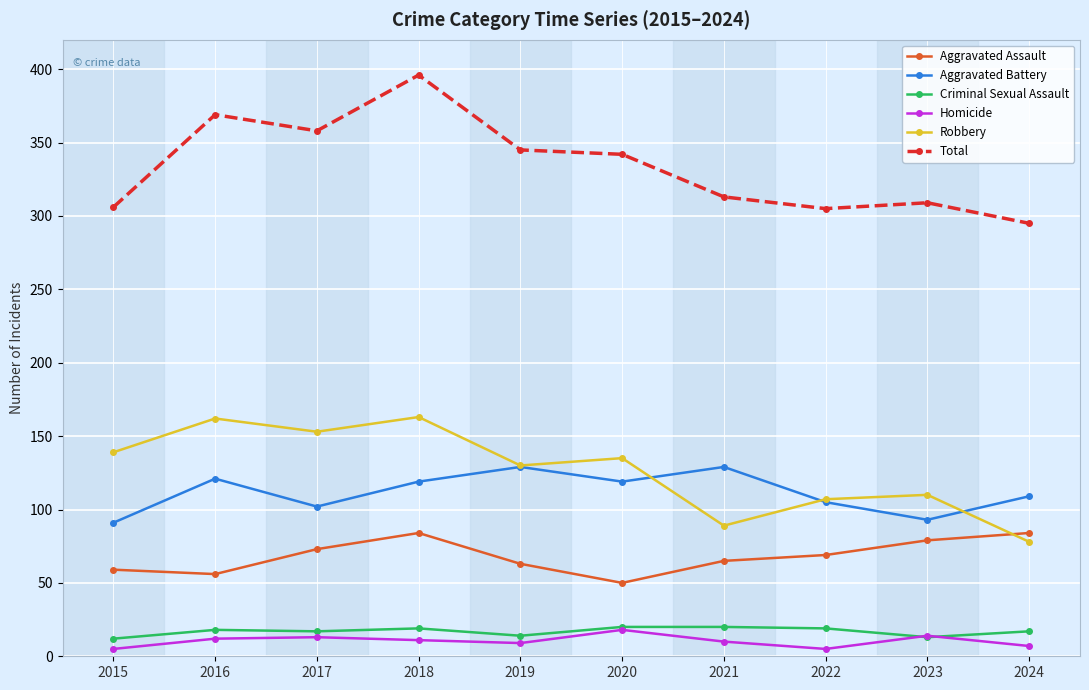

The value of Aggravated Battery at 2015 is 48. True or false?

False